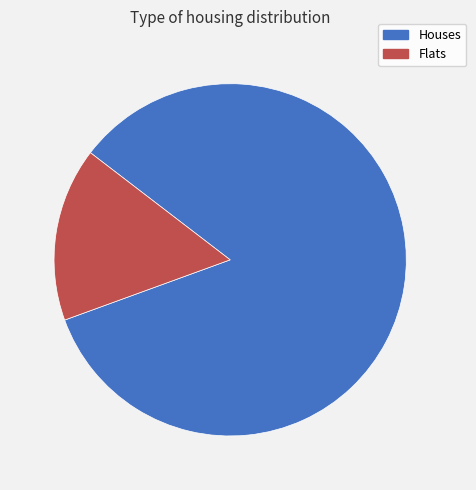

Do Flats and Houses together represent more than half of the pie?

Yes